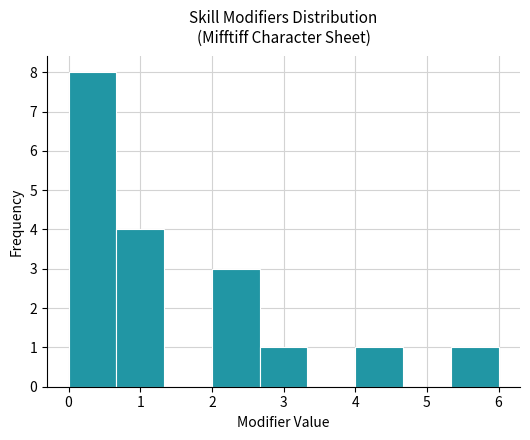

How tall is the bar that spans 0.0 to 0.7 on the x-axis? Neither the bar edges nor the heights are printed on the chart, so give them approximately, as read against the axes.

8